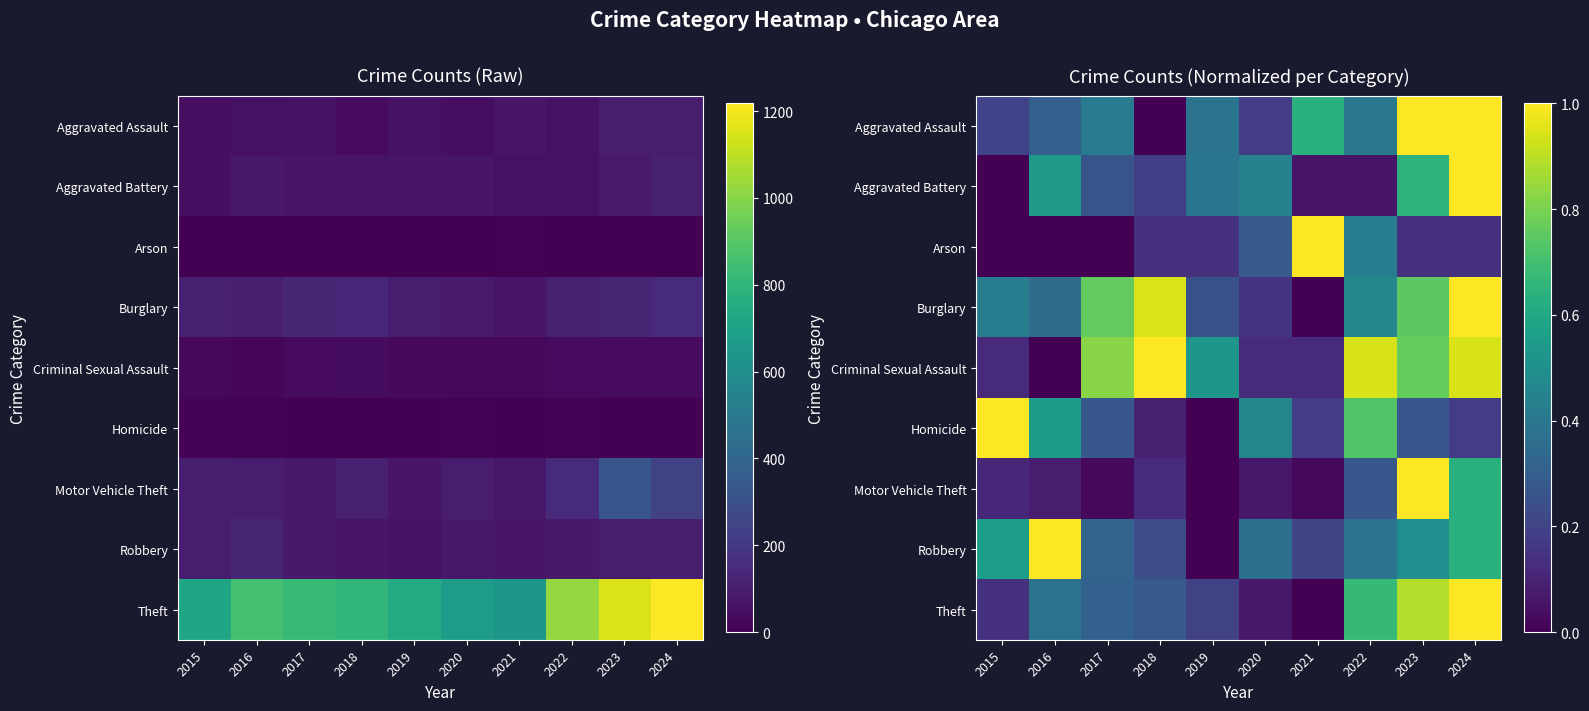

Rank the categories by Criminal Sexual Assault value from lowest to highest.

2016, 2015, 2020, 2021, 2019, 2023, 2017, 2022, 2024, 2018